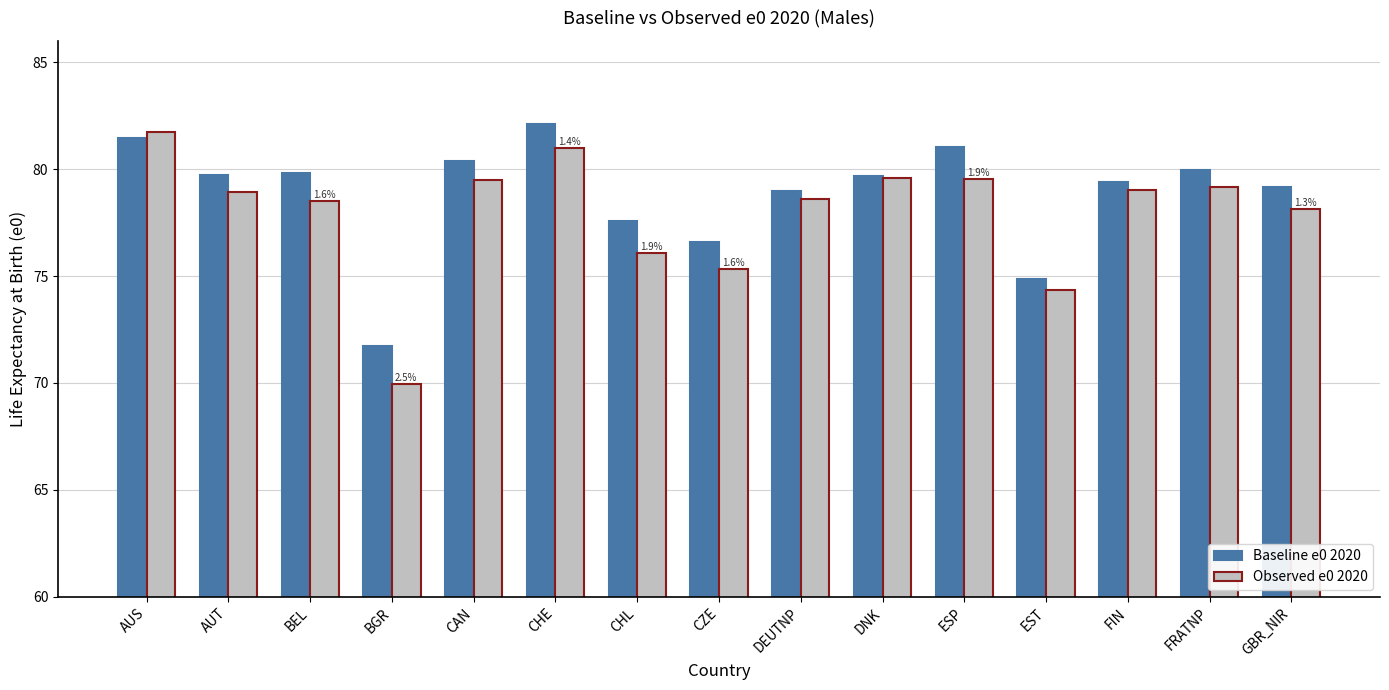

What is the maximum value for Observed e0 2020?

81.7